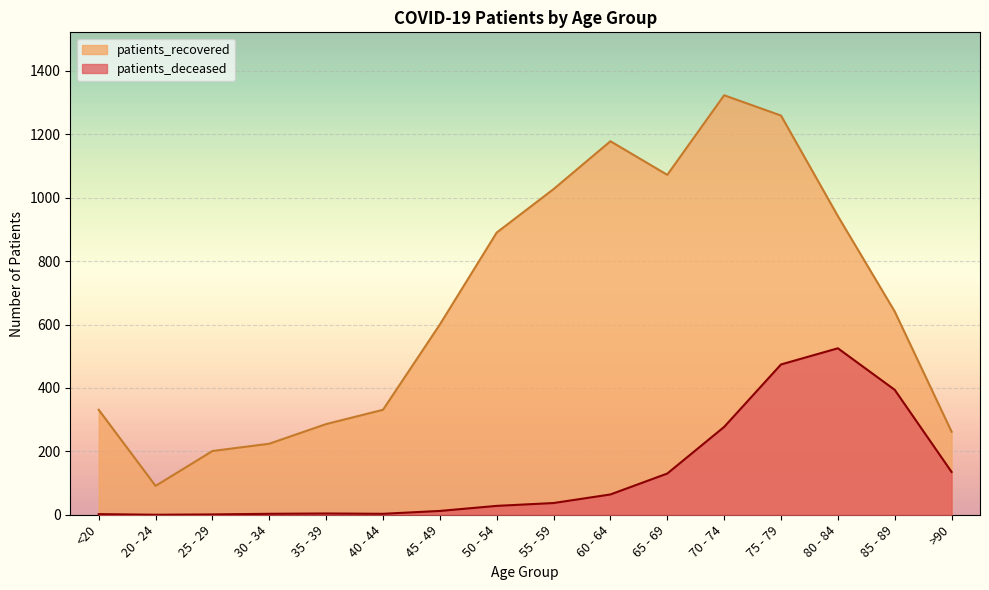

True or false: patients_recovered and patients_deceased cross at least once.

False